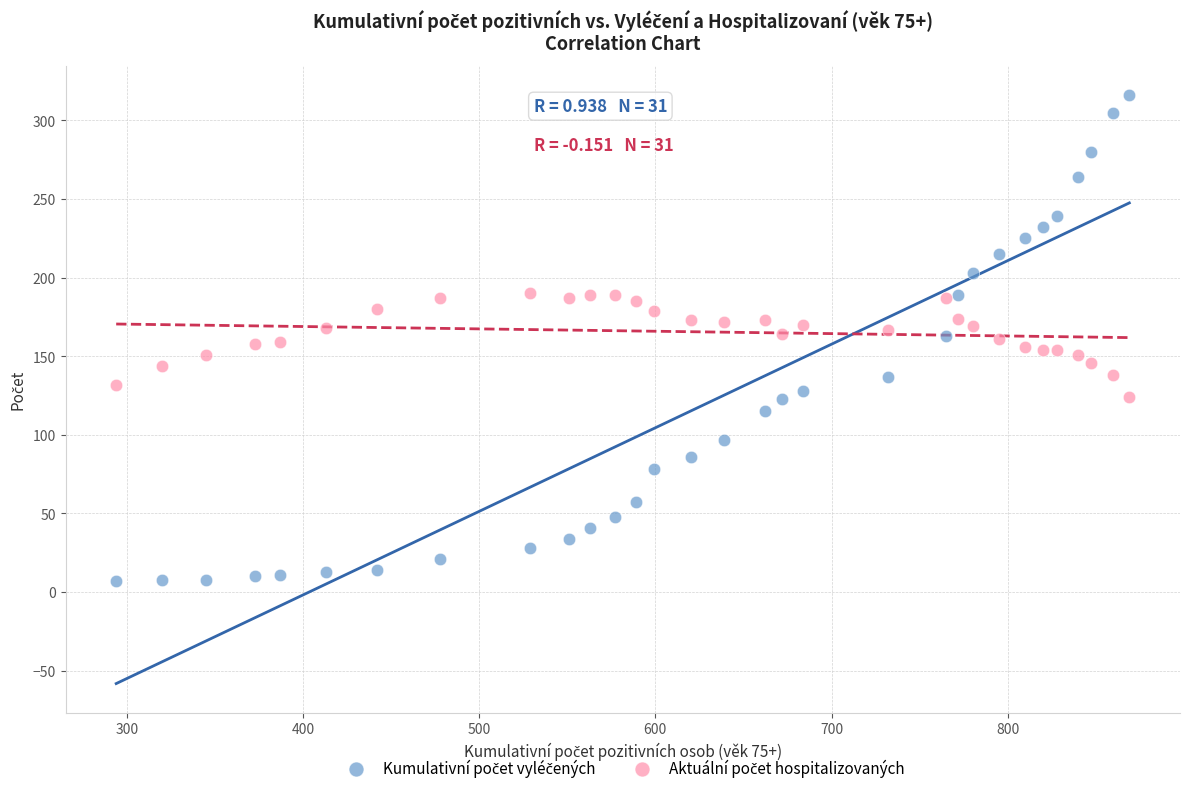

Across all data points, what is the range of X values (max minus min)?

575